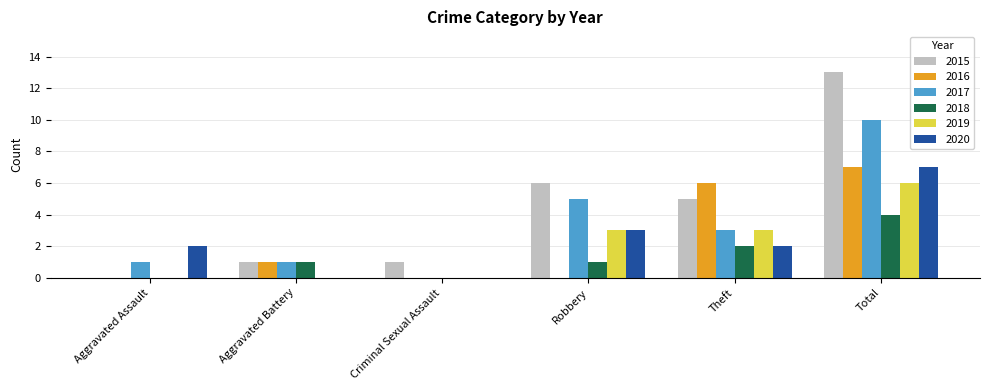

How many categories are shown in the chart?

6